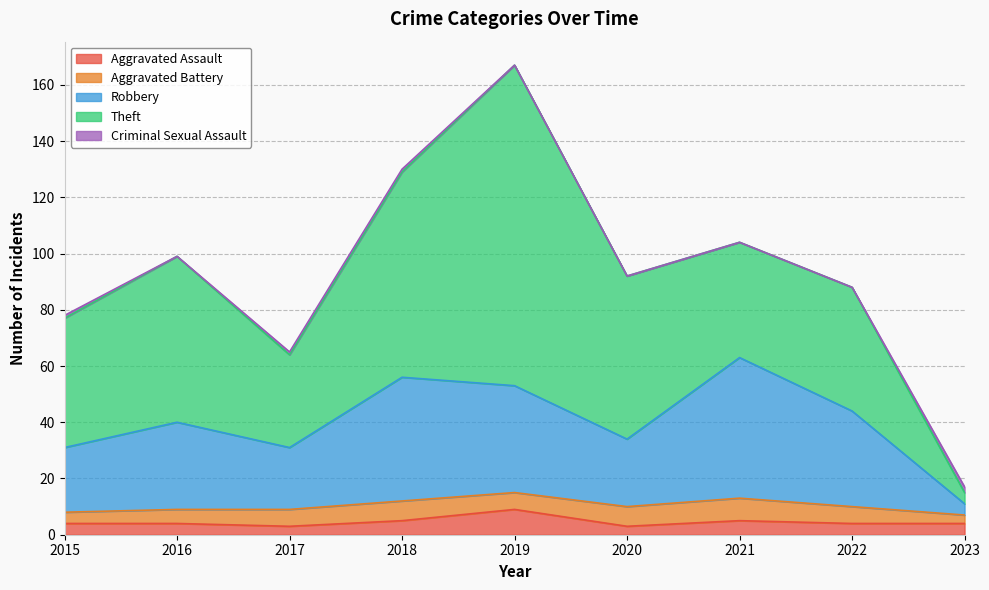

Which series has the largest range (max minus min)?

Theft